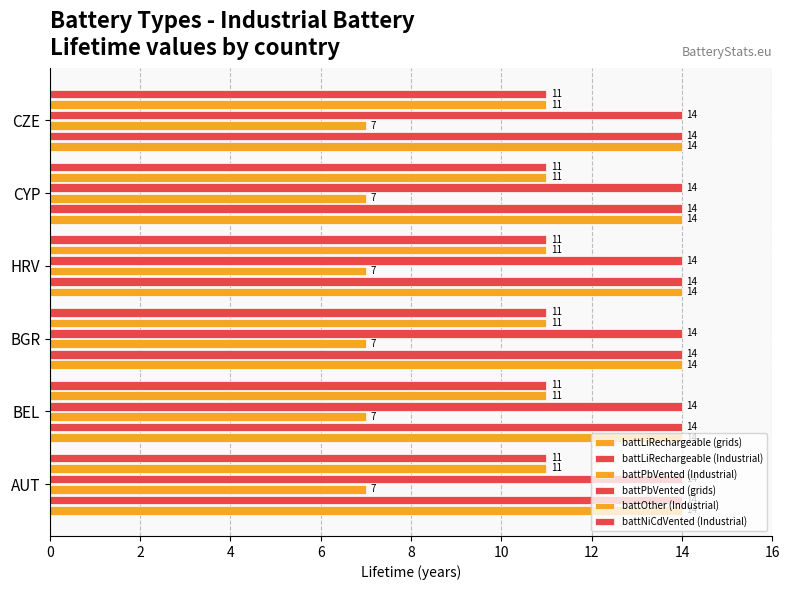

What is the difference between the highest and lowest values at BEL?

7